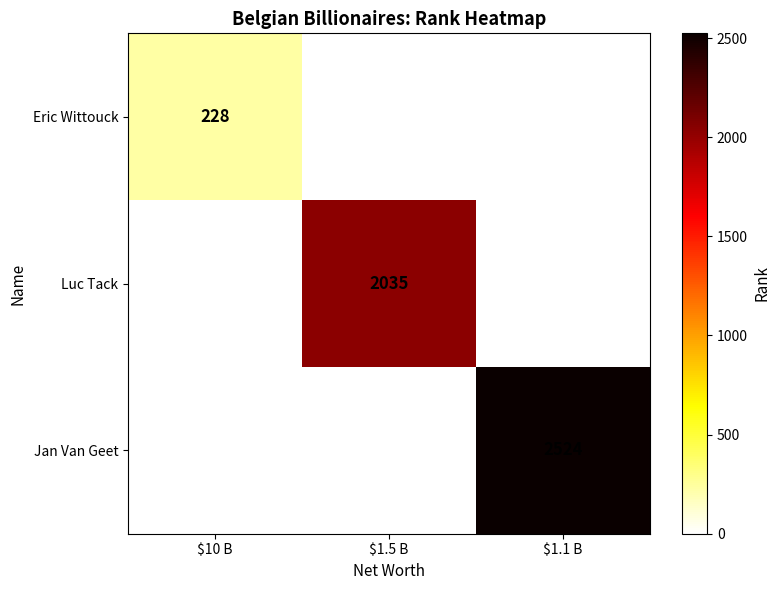

The value of Eric Wittouck at $10 B is 338. True or false?

False